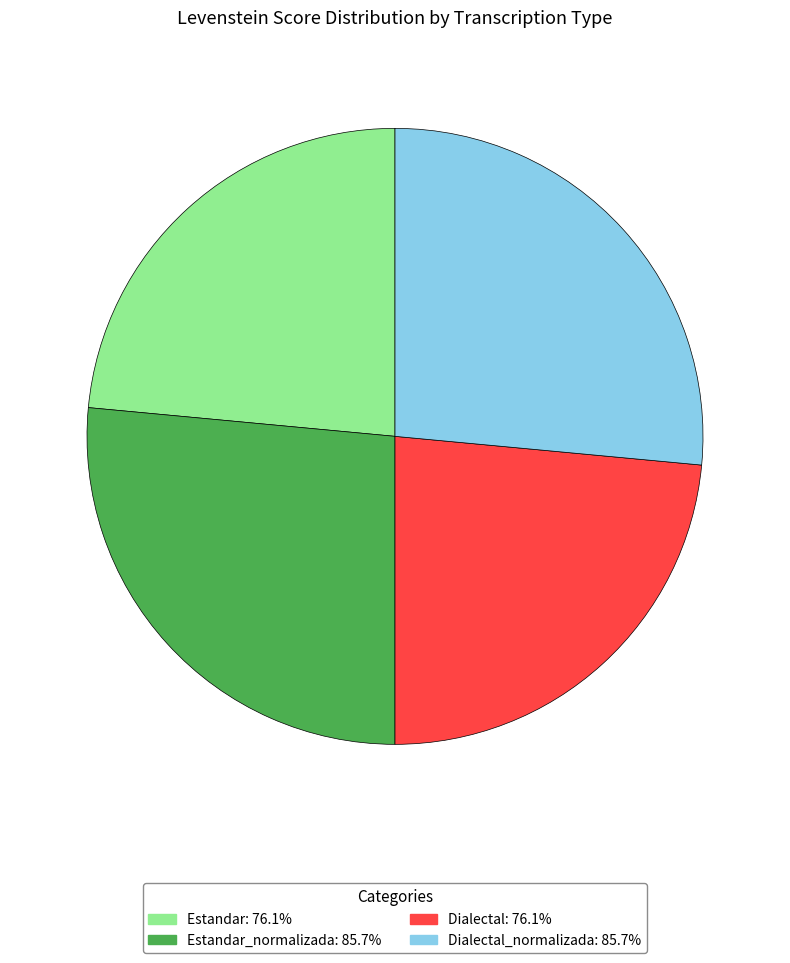

Approximately how many times larger is the value at Dialectal_normalizada: 85.7% compared to Estandar_normalizada: 85.7%?

1.0